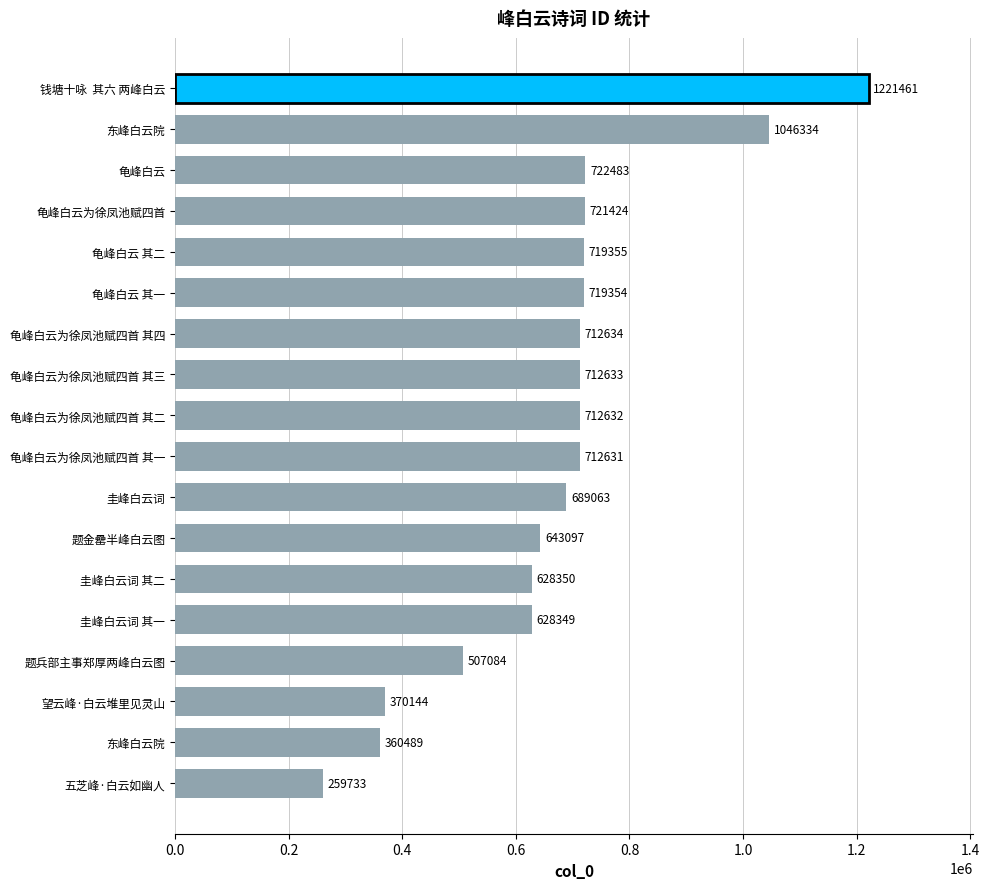

How many bars are there in total?

18